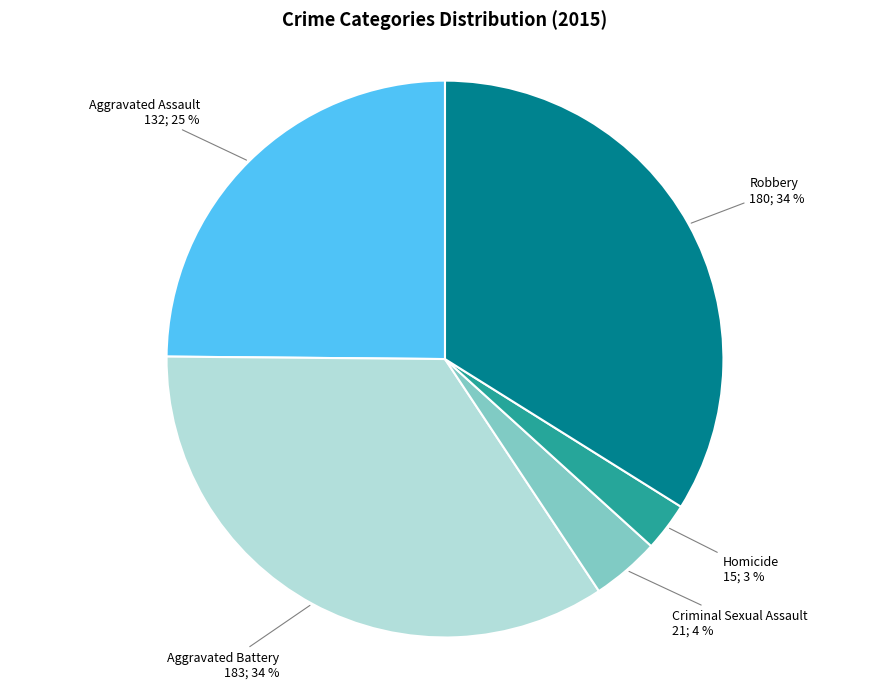

Which category has the smallest portion of the pie?

Homicide